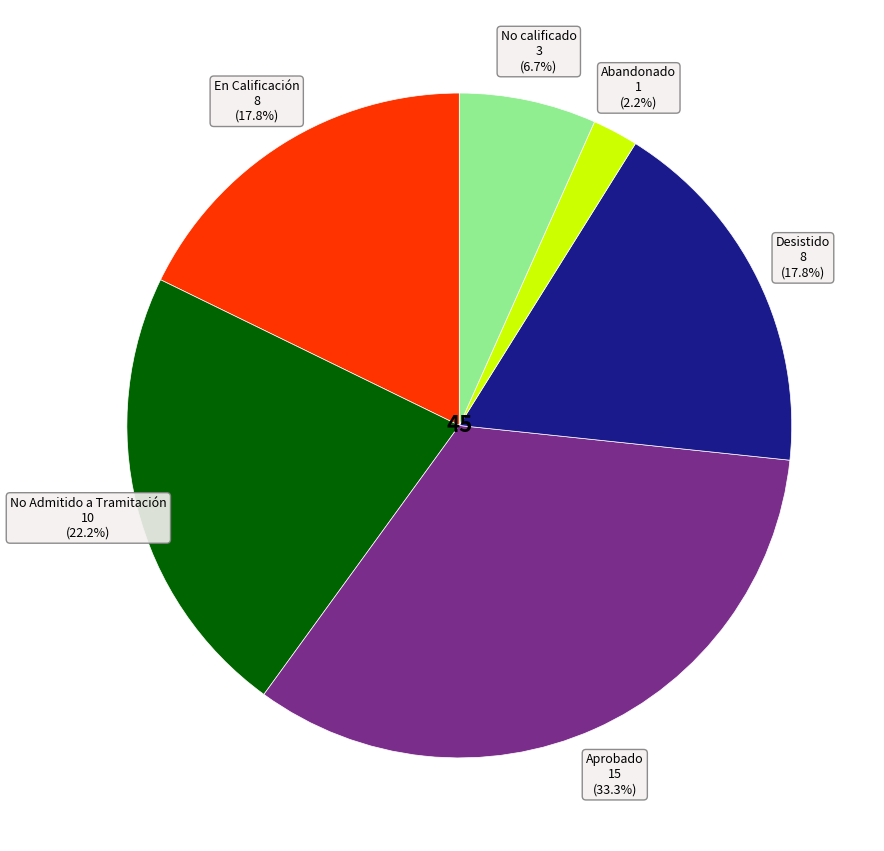

To the nearest percent, what is the average slice percentage?

17%